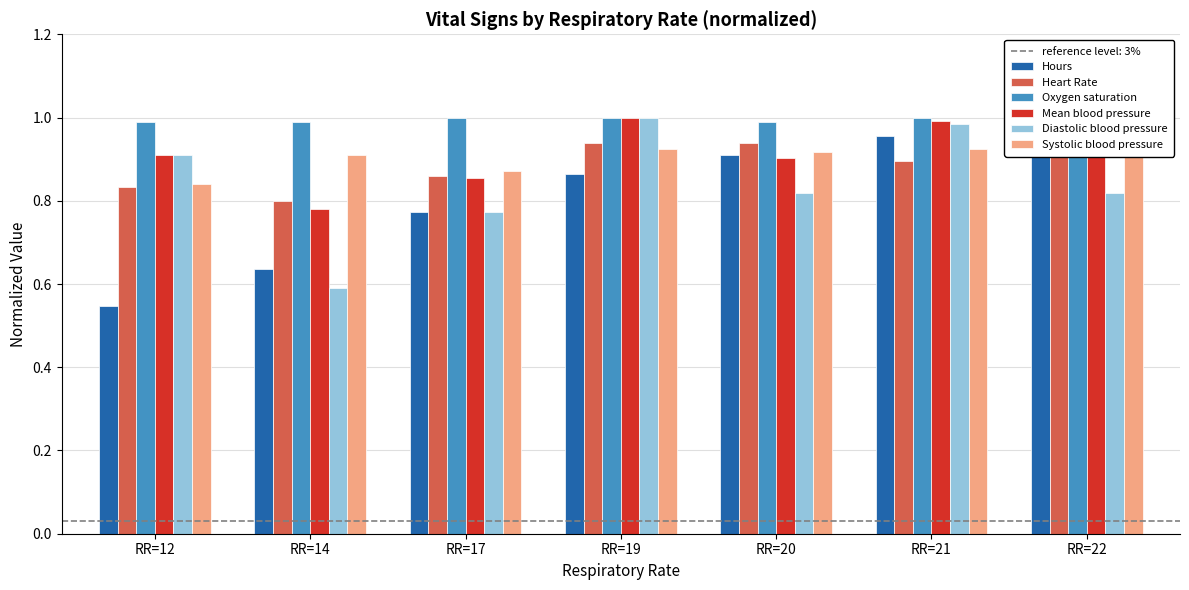

Which series has the largest total across all categories?

Oxygen saturation